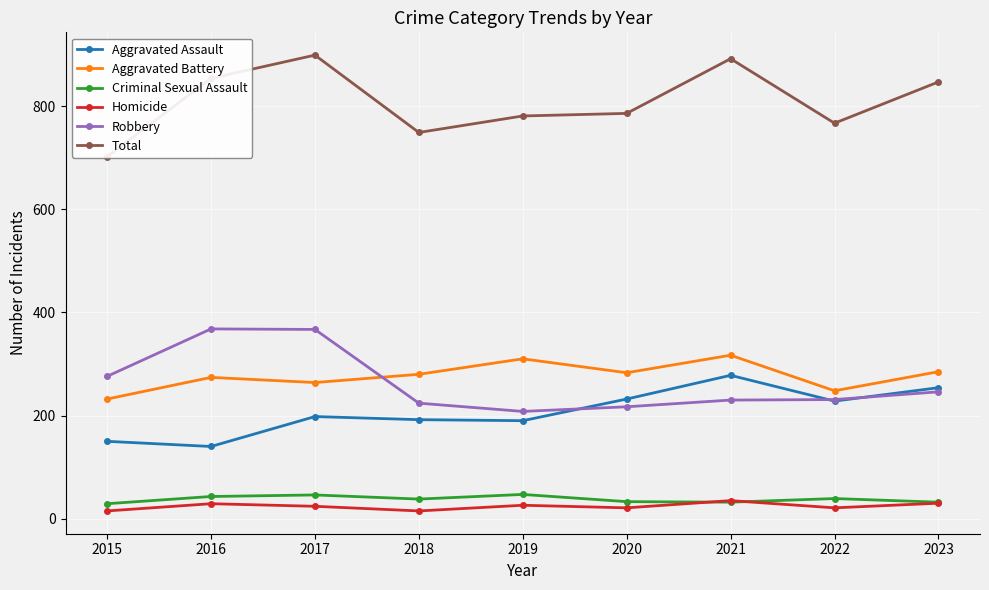

The value of Aggravated Assault at 2017 is 198. True or false?

True